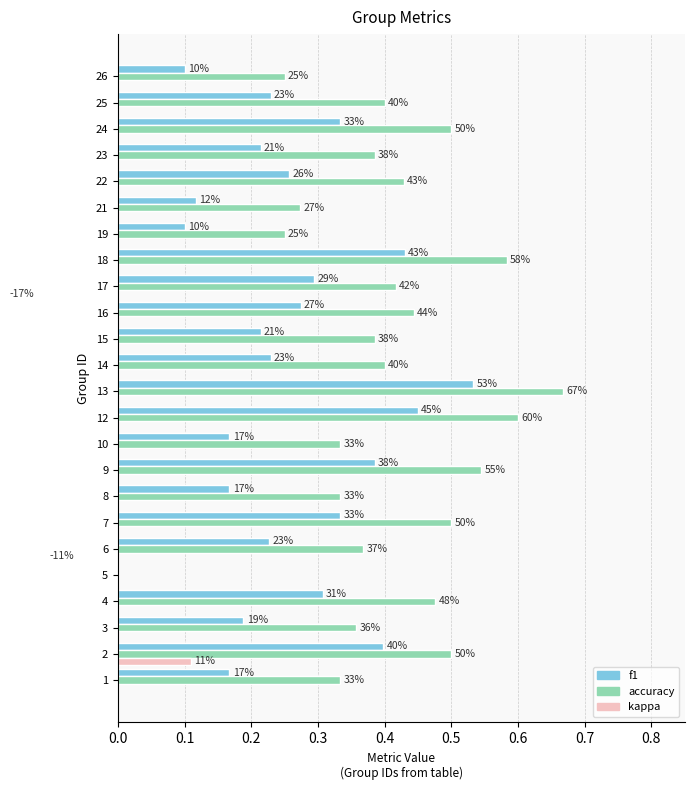

Between 18 and 26, which series saw the biggest shift?

accuracy